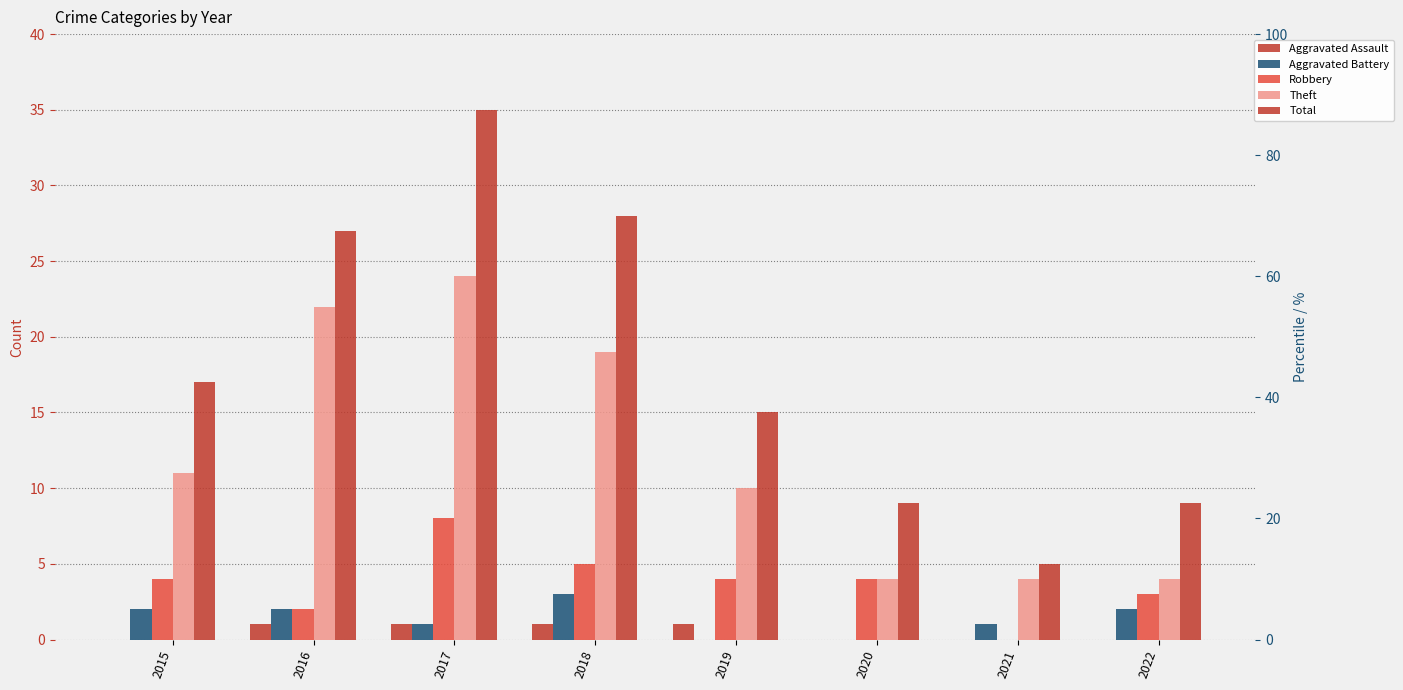

Reading right to left, list all the values displayed in this chart.

Aggravated Assault: 0	0	0	1	1	1	1	0
Aggravated Battery: 2	1	0	0	3	1	2	2
Robbery: 3	0	4	4	5	8	2	4
Theft: 4	4	4	10	19	24	22	11
Total: 9	5	9	15	28	35	27	17